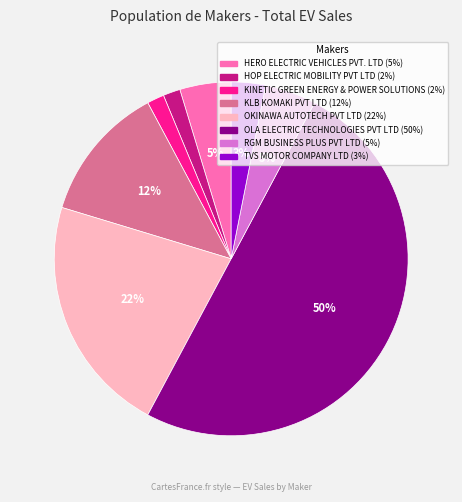

True or false: HERO ELECTRIC VEHICLES PVT. LTD accounts for 5% of the total.

True